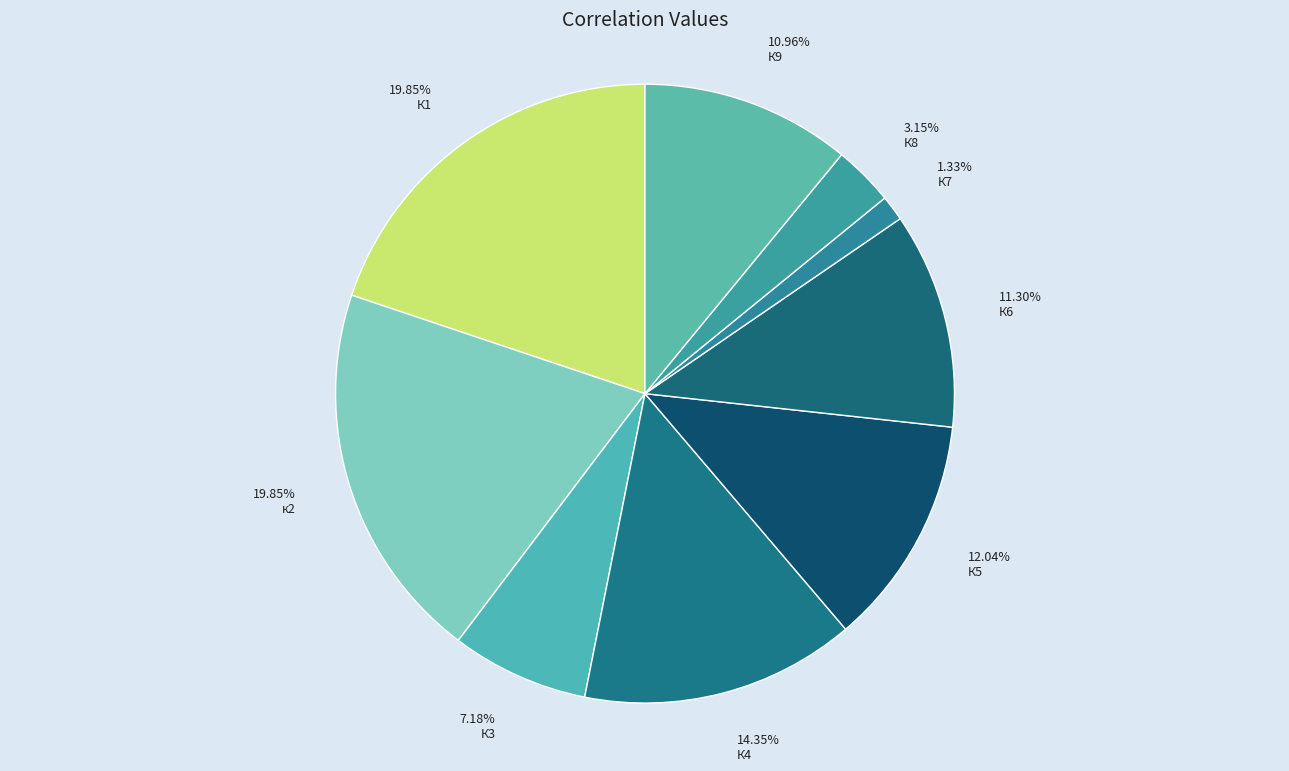

Which category has the smallest portion of the pie?

1.33% К7